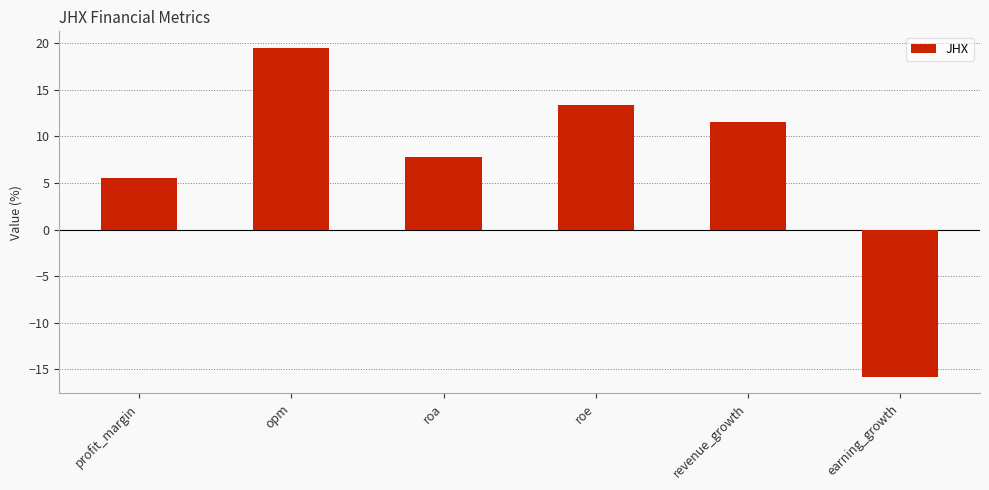

Rank the categories by value from highest to lowest.

opm, roe, revenue_growth, roa, profit_margin, earning_growth